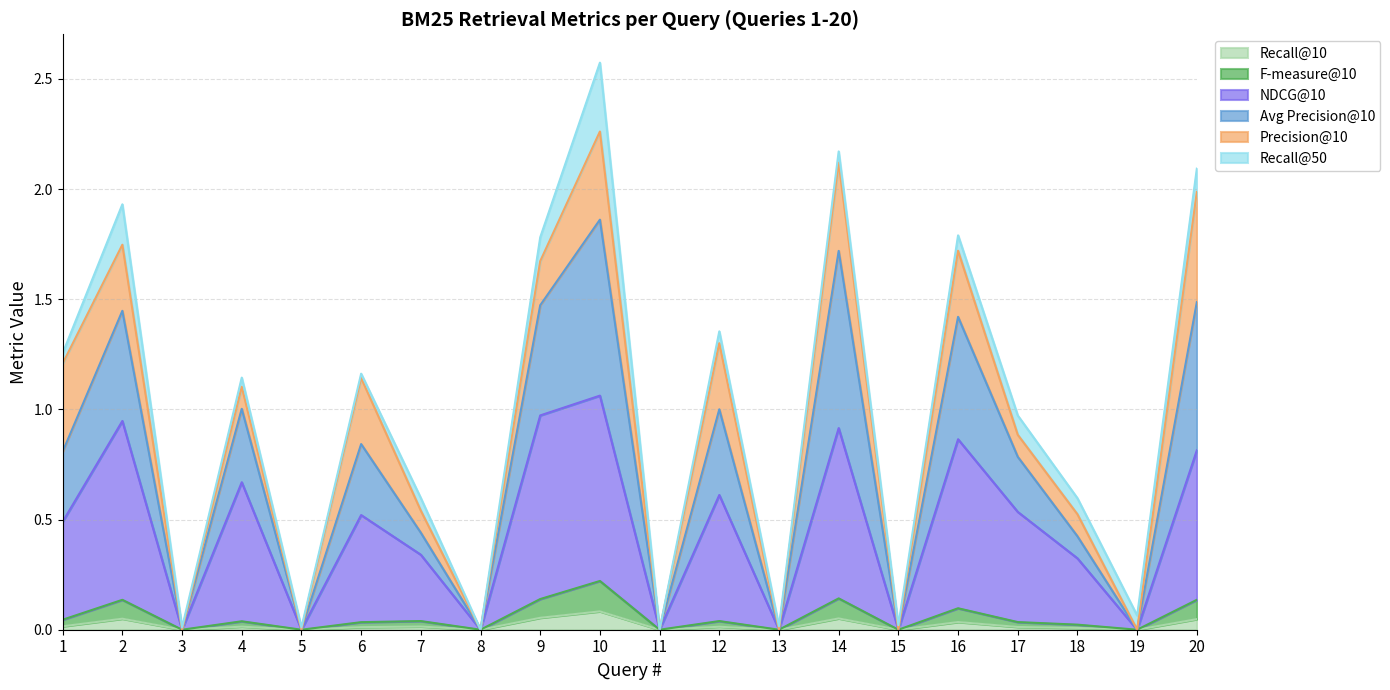

True or false: Recall@10 and Avg Precision@10 intersect in this chart.

False